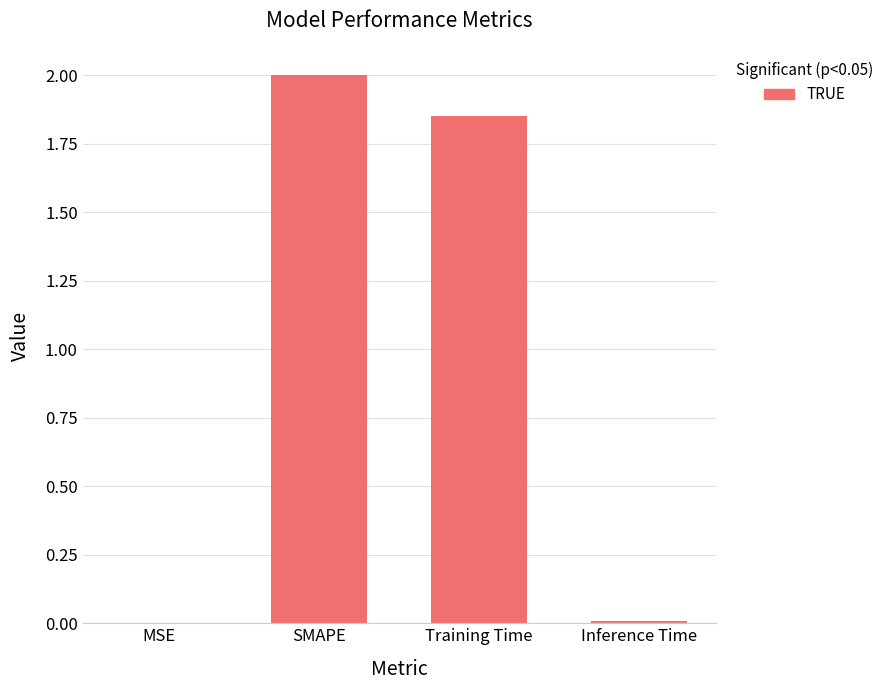

What is the ratio of the value at SMAPE to the value at Training Time?

1.1